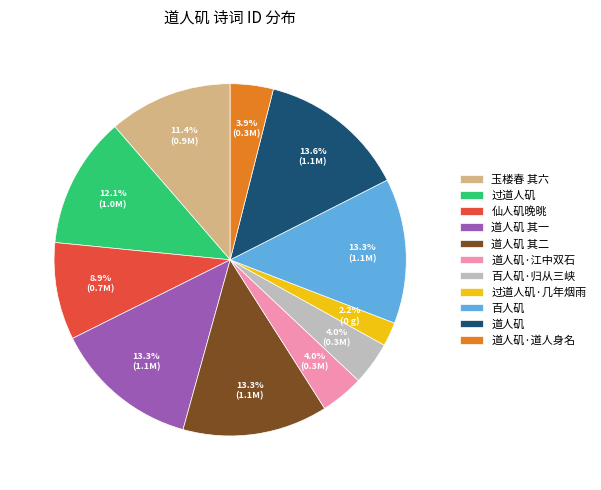

Which category has the smallest portion of the pie?

过道人矶·几年烟雨